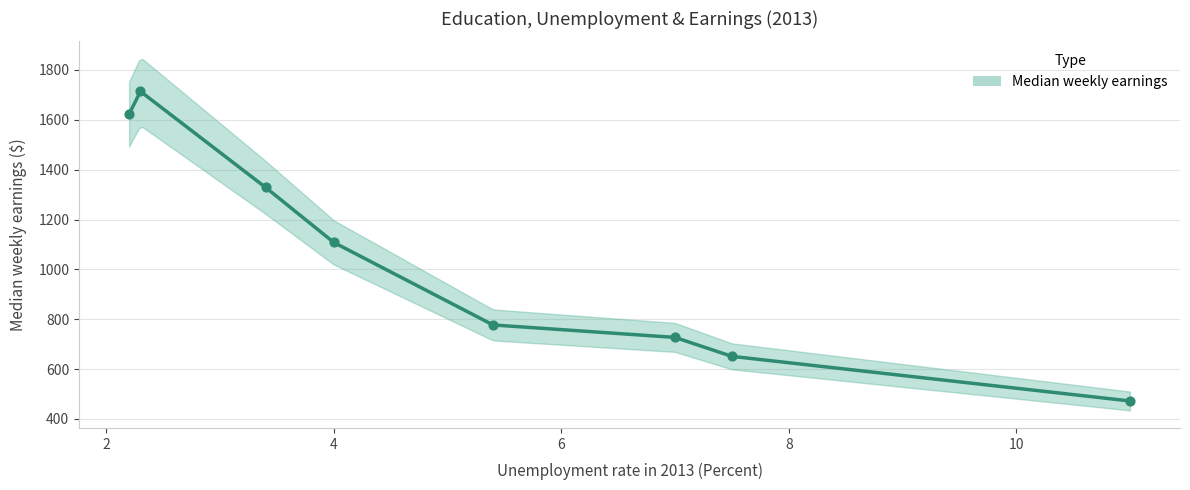

What is the ratio of the value at Professional degree to the value at Some college, no degree?

2.4